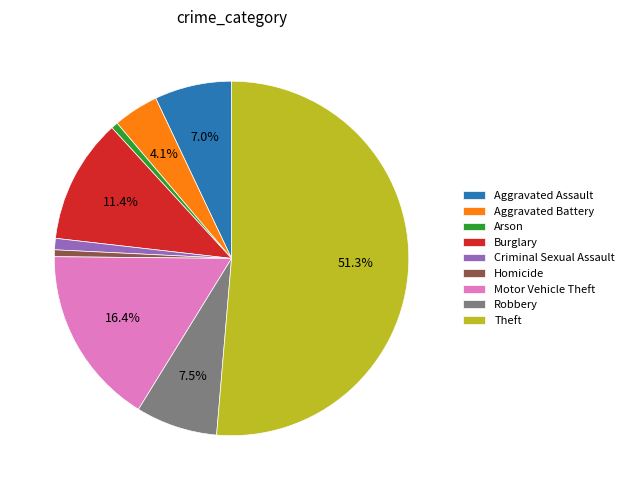

Which slice represents more than half of the pie?

Theft